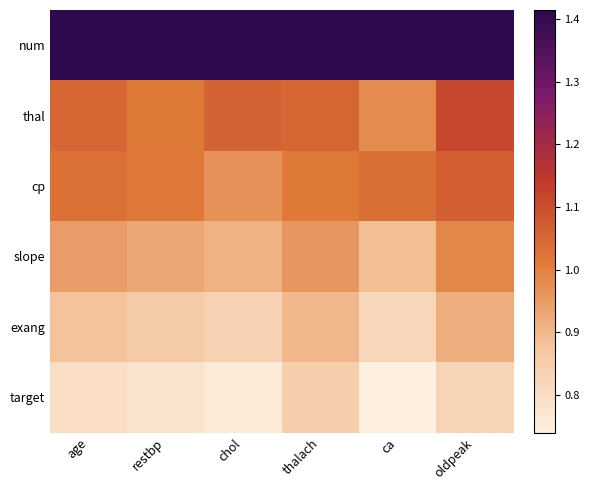

What is the spread (max minus min) of values at ca?

0.7